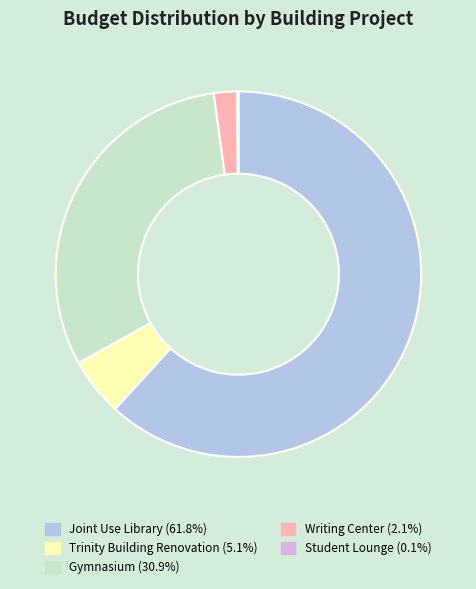

Does Writing Center account for over 50% of the chart?

No